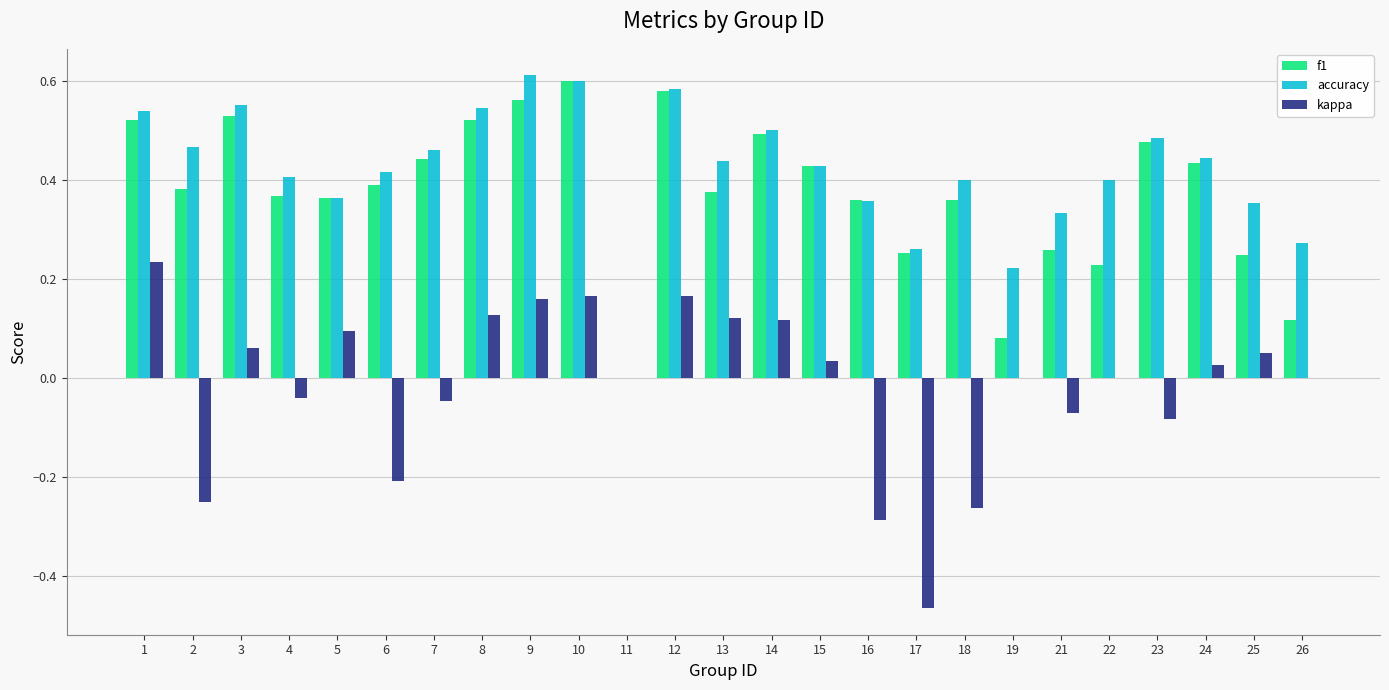

Is the value of f1 at 5 greater than the value of accuracy at 7?

No